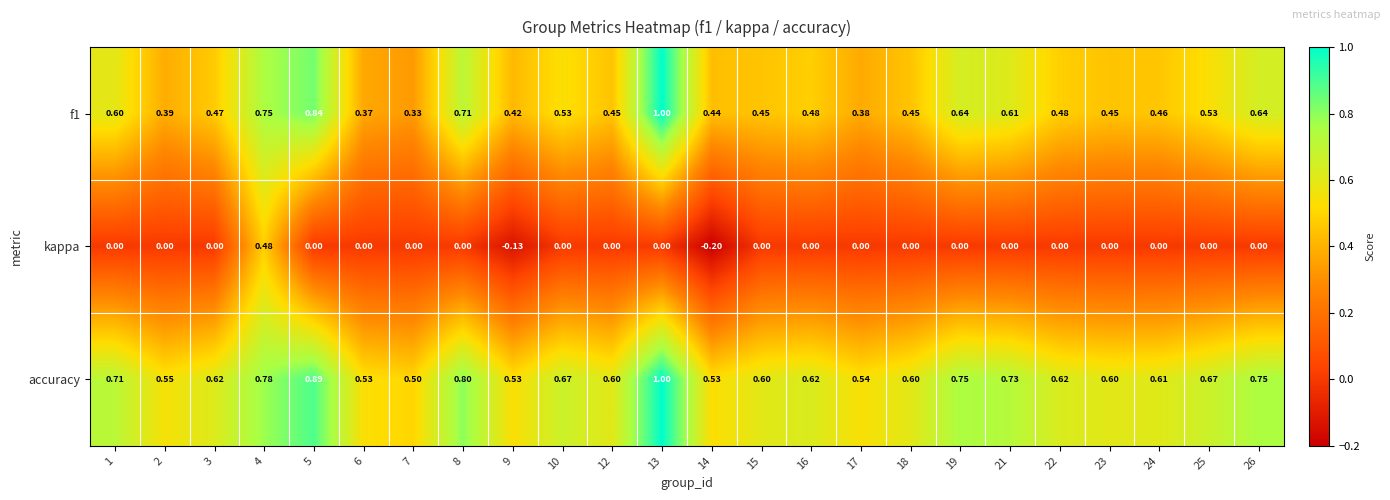

Which series has the largest total across all categories?

accuracy